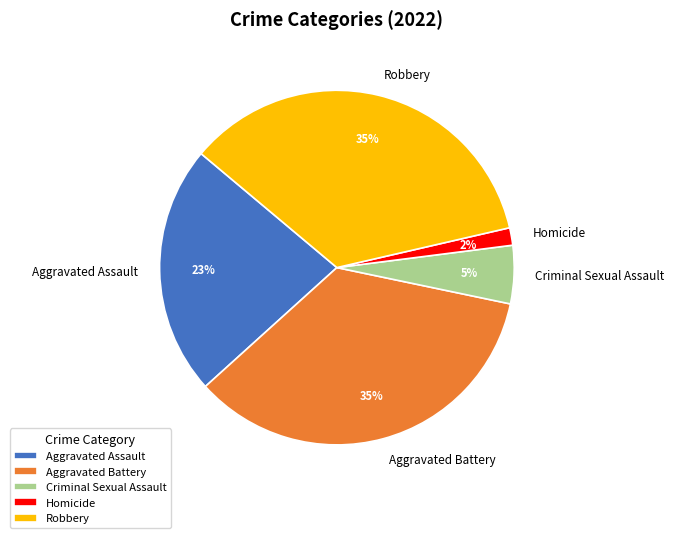

Does Criminal Sexual Assault represent more than half of the total?

No